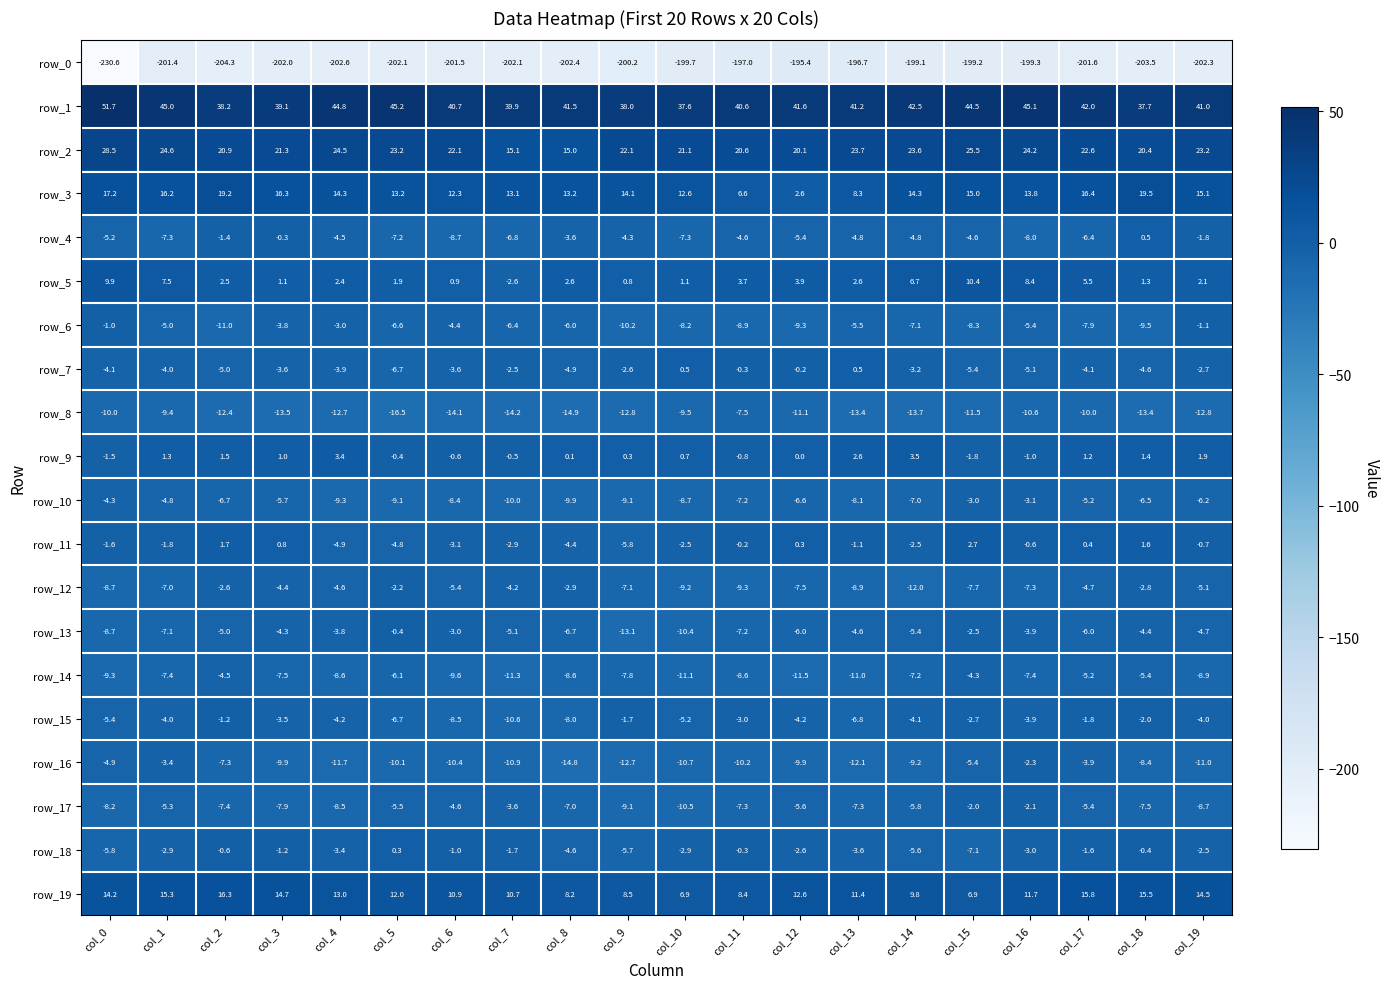

What value does the row_4 series have at col_0?

-5.2